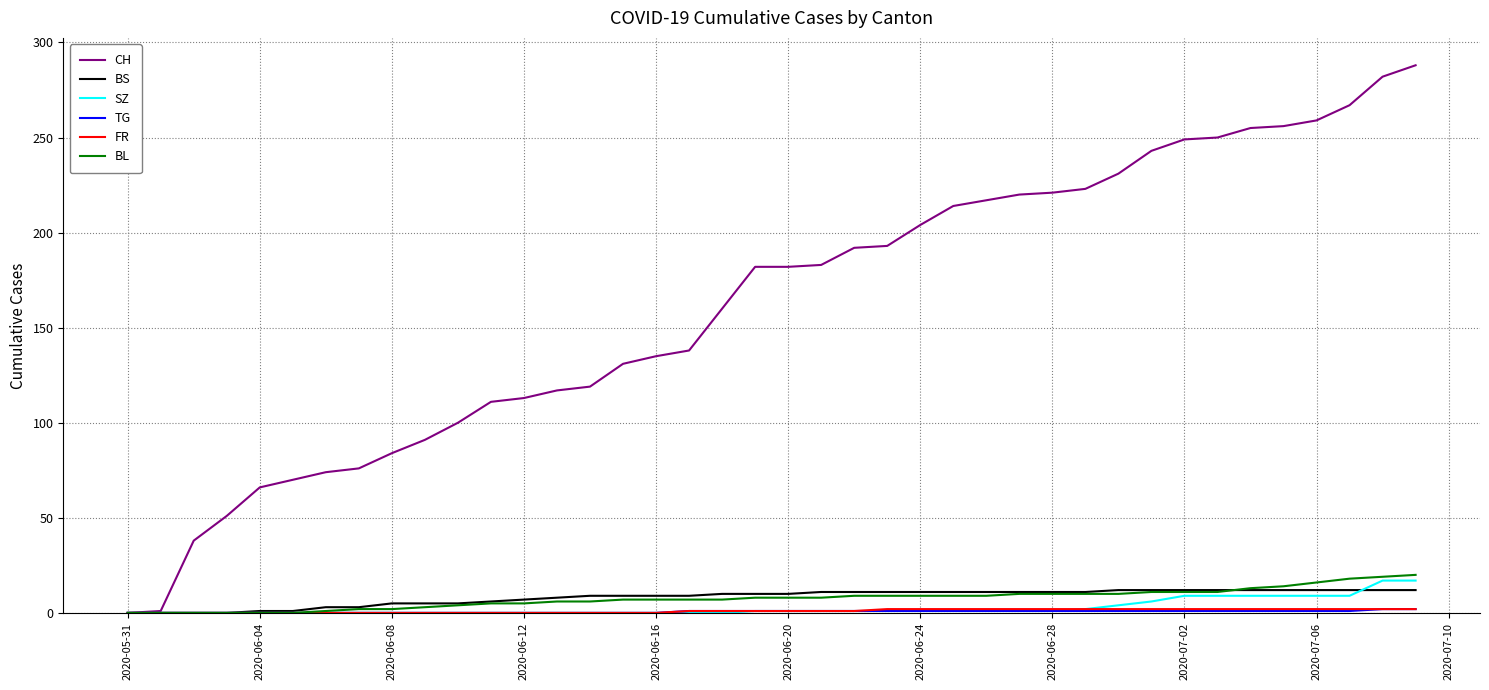

Which series has the largest total across all categories?

CH